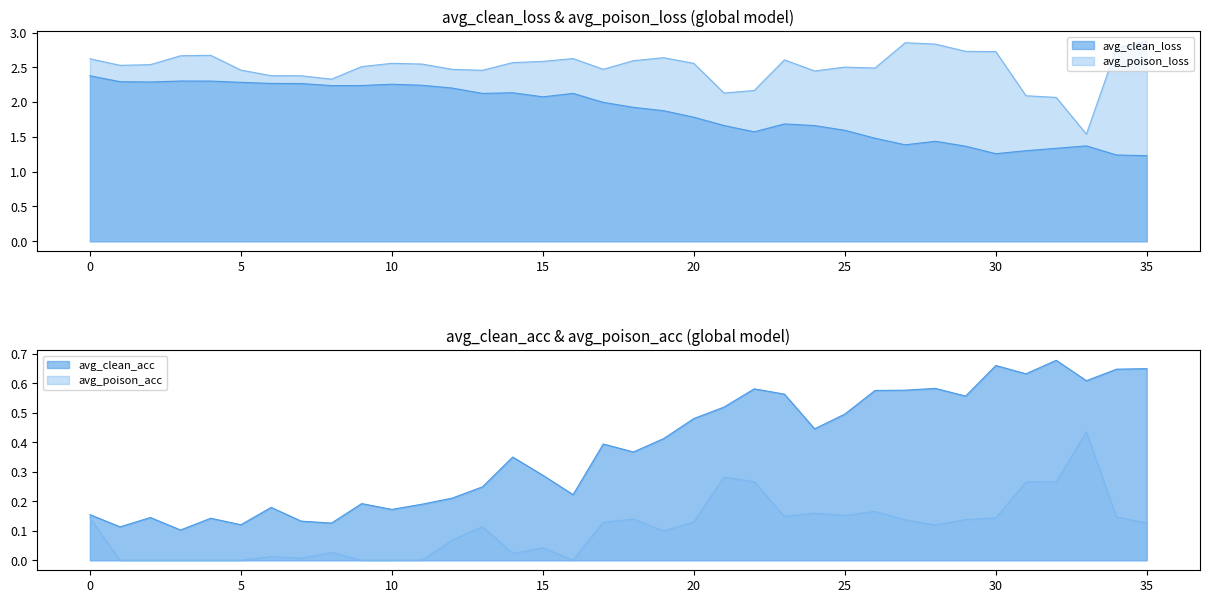

At how many categories does at least one series exceed 2?

35